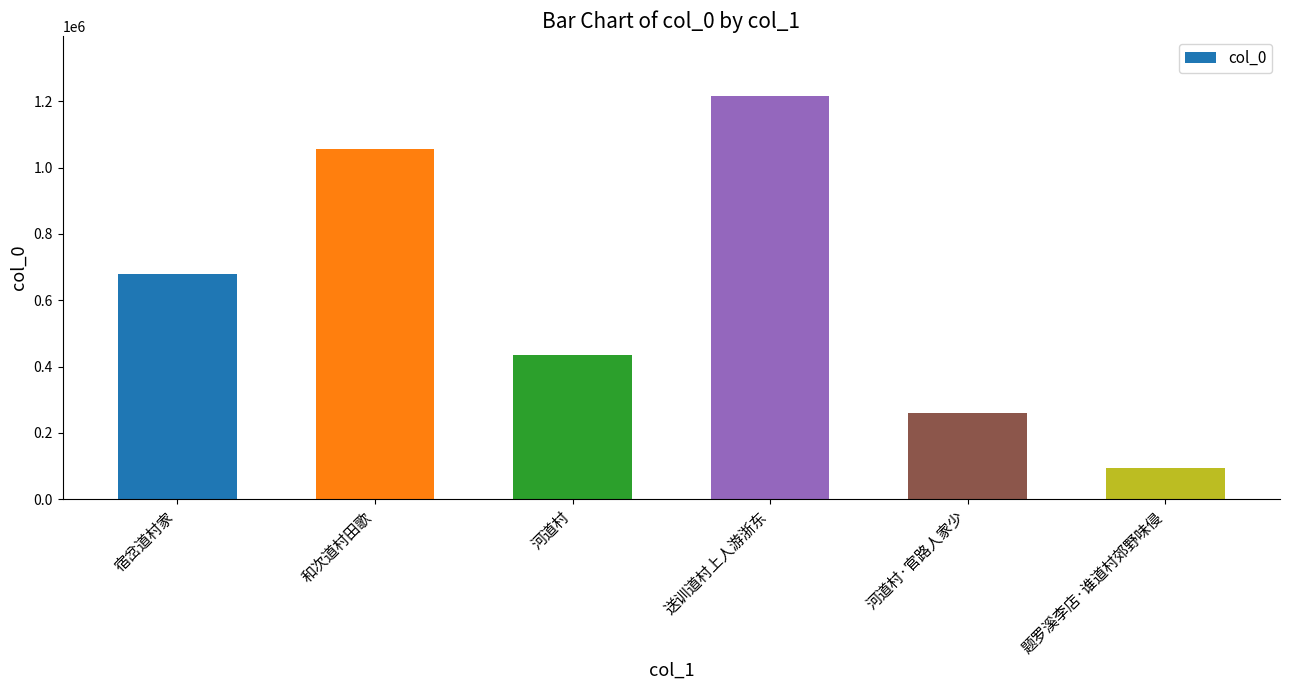

What is the difference between the maximum and minimum values?

1120592